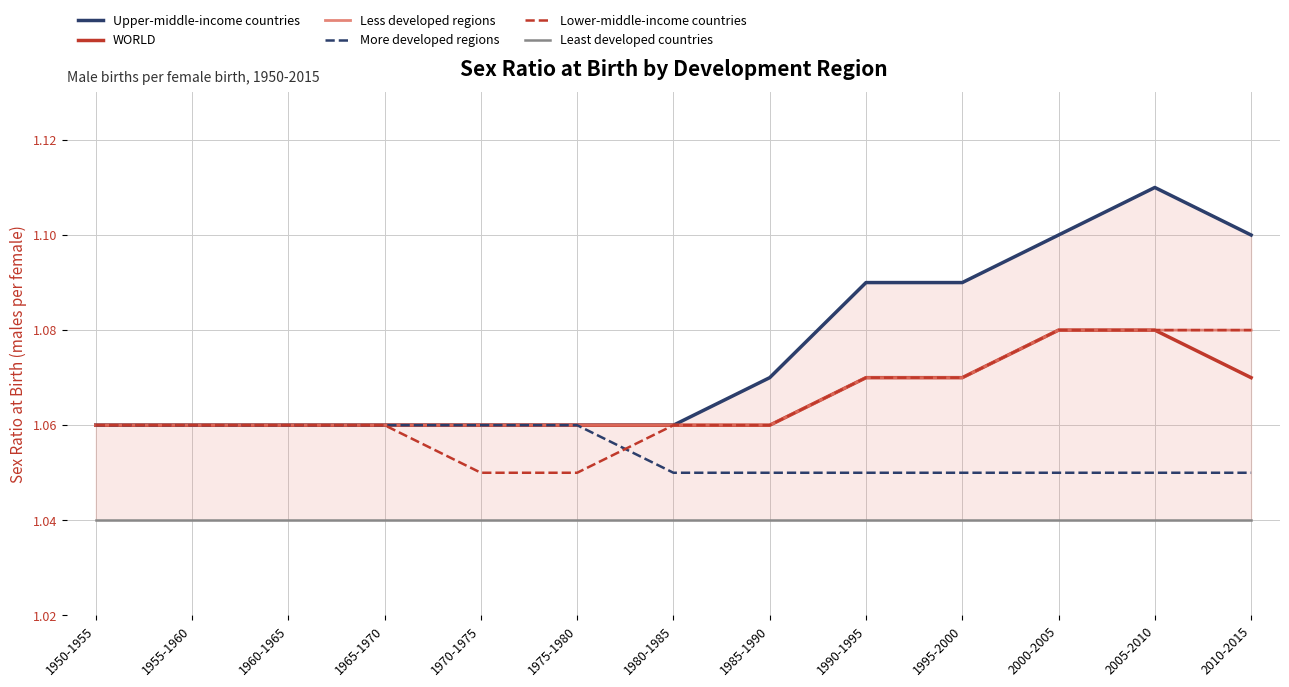

What is the total value across all series at 1950-1955?

6.3